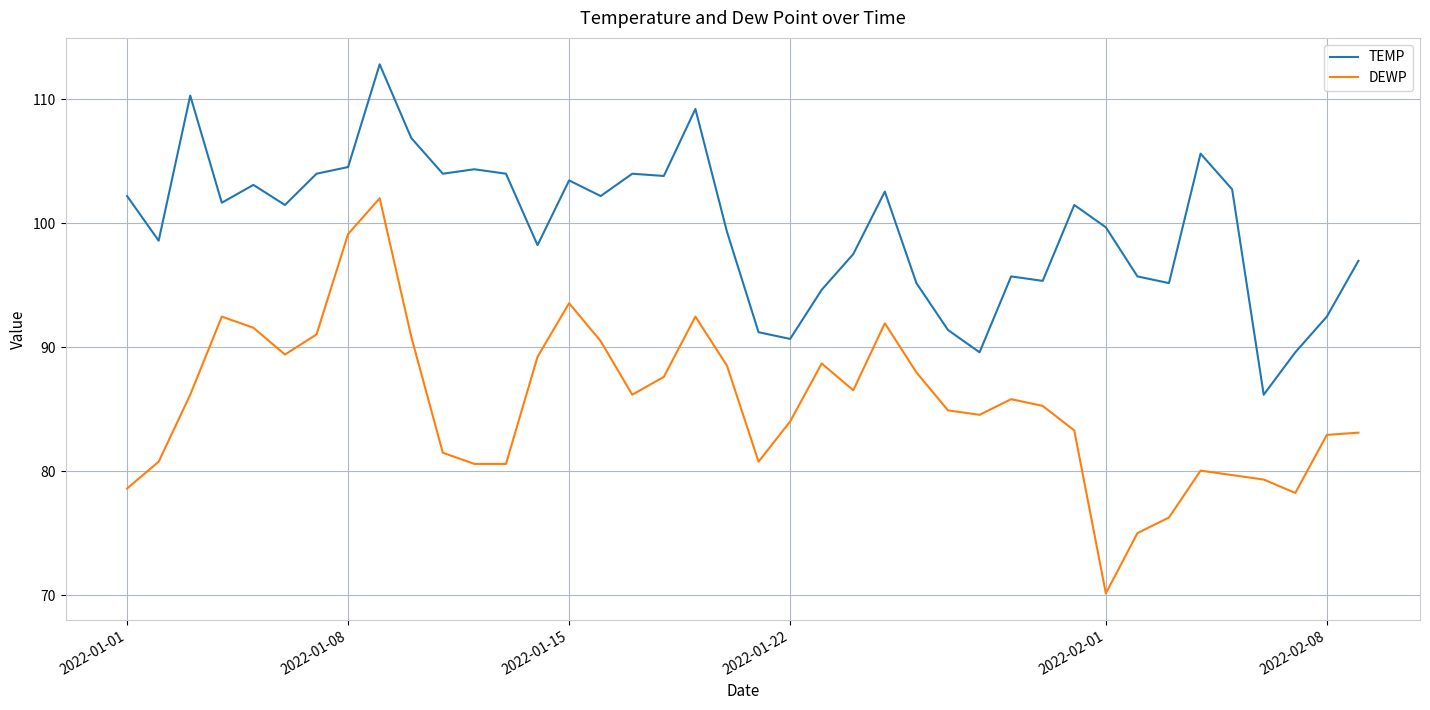

Which series has the widest spread of values?

DEWP